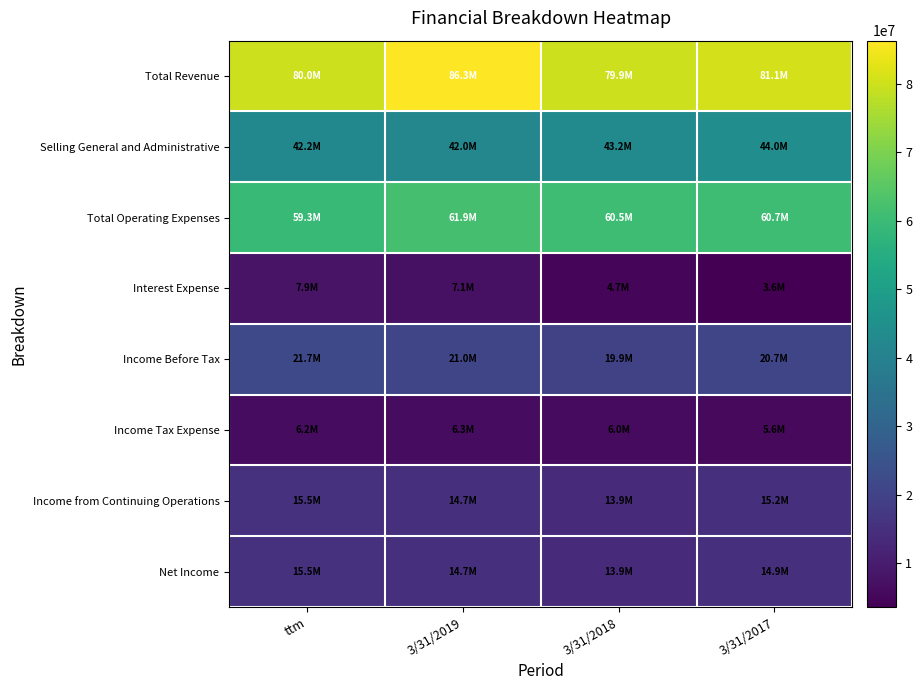

Reading right to left, list all the values displayed in this chart.

Total Revenue: 3/31/2017=81090000	3/31/2018=79886000	3/31/2019=86327000	ttm=80006000
Selling General and Administrative: 3/31/2017=43999000	3/31/2018=43204000	3/31/2019=41972000	ttm=42154000
Total Operating Expenses: 3/31/2017=60699000	3/31/2018=60491000	3/31/2019=61866000	ttm=59327000
Interest Expense: 3/31/2017=3591000	3/31/2018=4717000	3/31/2019=7147000	ttm=7856000
Income Before Tax: 3/31/2017=20749000	3/31/2018=19892000	3/31/2019=20998000	ttm=21734000
Income Tax Expense: 3/31/2017=5580000	3/31/2018=6007000	3/31/2019=6317000	ttm=6235000
Income from Continuing Operations: 3/31/2017=15169000	3/31/2018=13885000	3/31/2019=14681000	ttm=15499000
Net Income: 3/31/2017=14895000	3/31/2018=13884000	3/31/2019=14681000	ttm=15499000